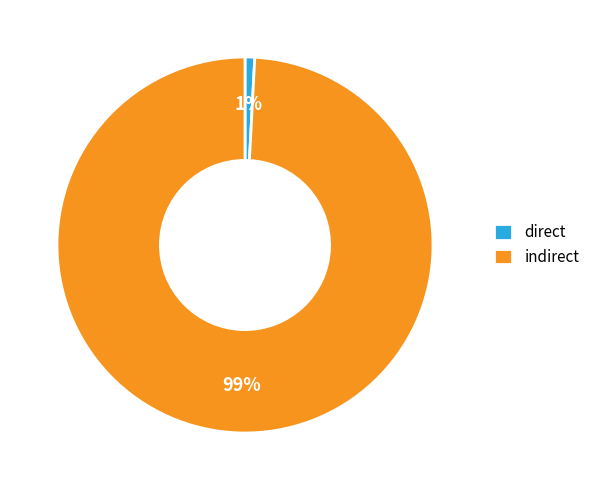

Which has a higher value, direct or indirect?

indirect